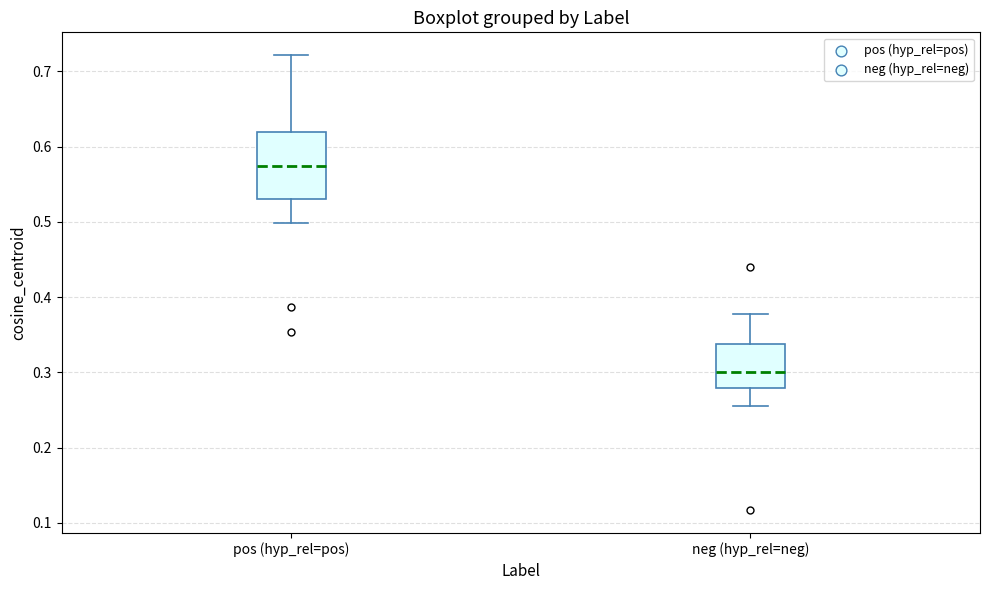

Which box's median line is the highest?

pos (hyp_rel=pos)